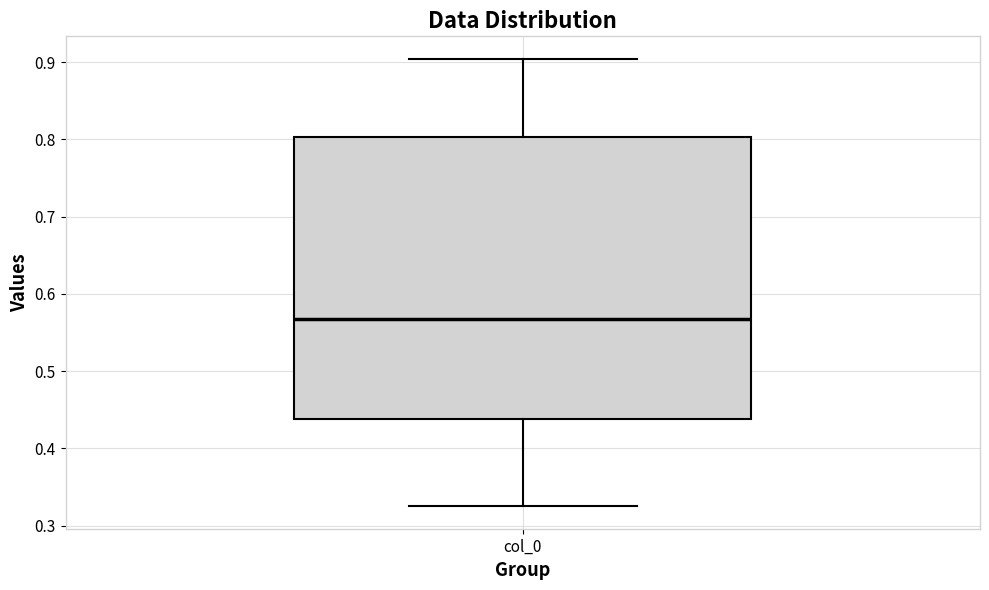

Where does the lower whisker of the box for col_0 end on the y-axis? The values are not printed on the chart, so give them approximately, as read against the axis.

0.33